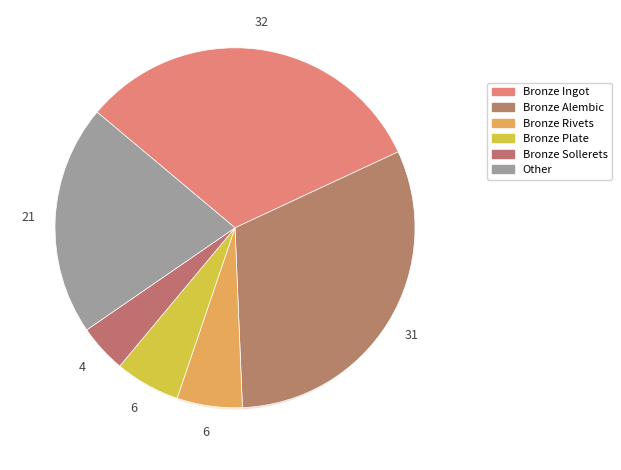

Which slice is the largest?

Bronze Ingot